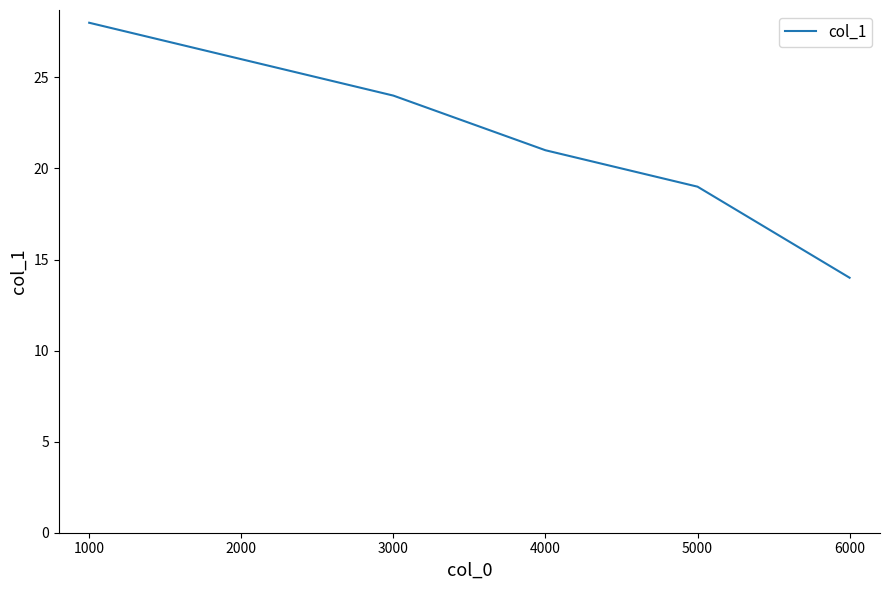

Which category has the lowest value across all series?

6000